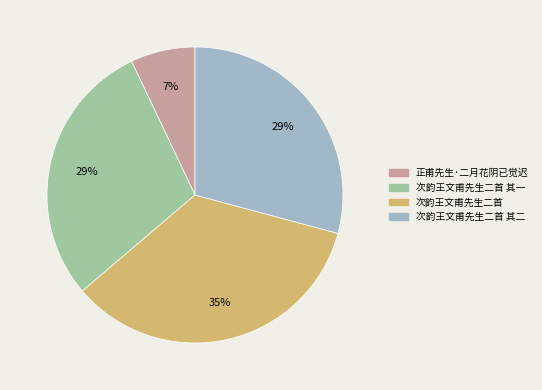

True or false: 正甫先生·二月花阴已觉迟 accounts for 7% of the total.

True